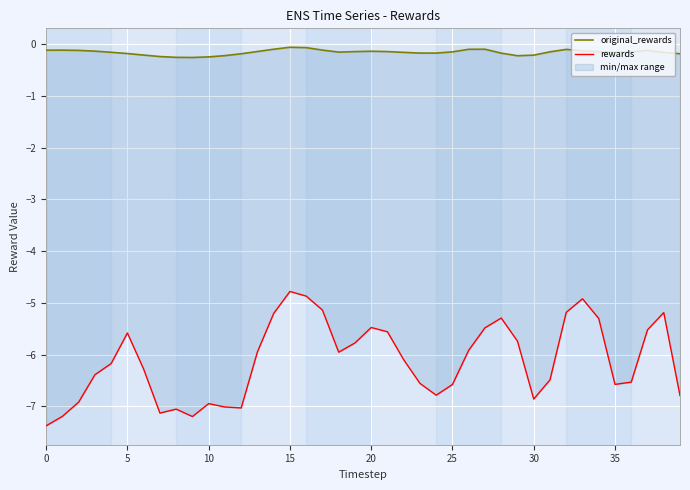

At how many categories does at least one series exceed -3?

40